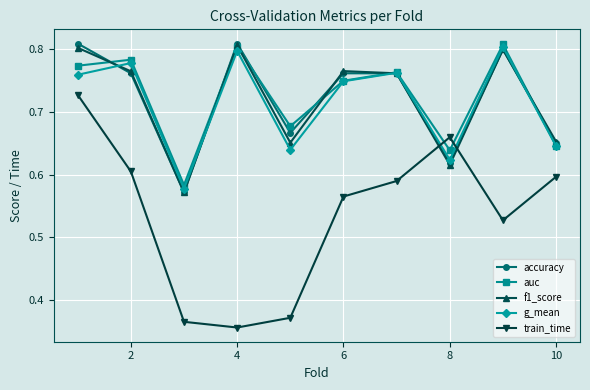

True or false: train_time has more than 0 points higher than both neighbors.

True